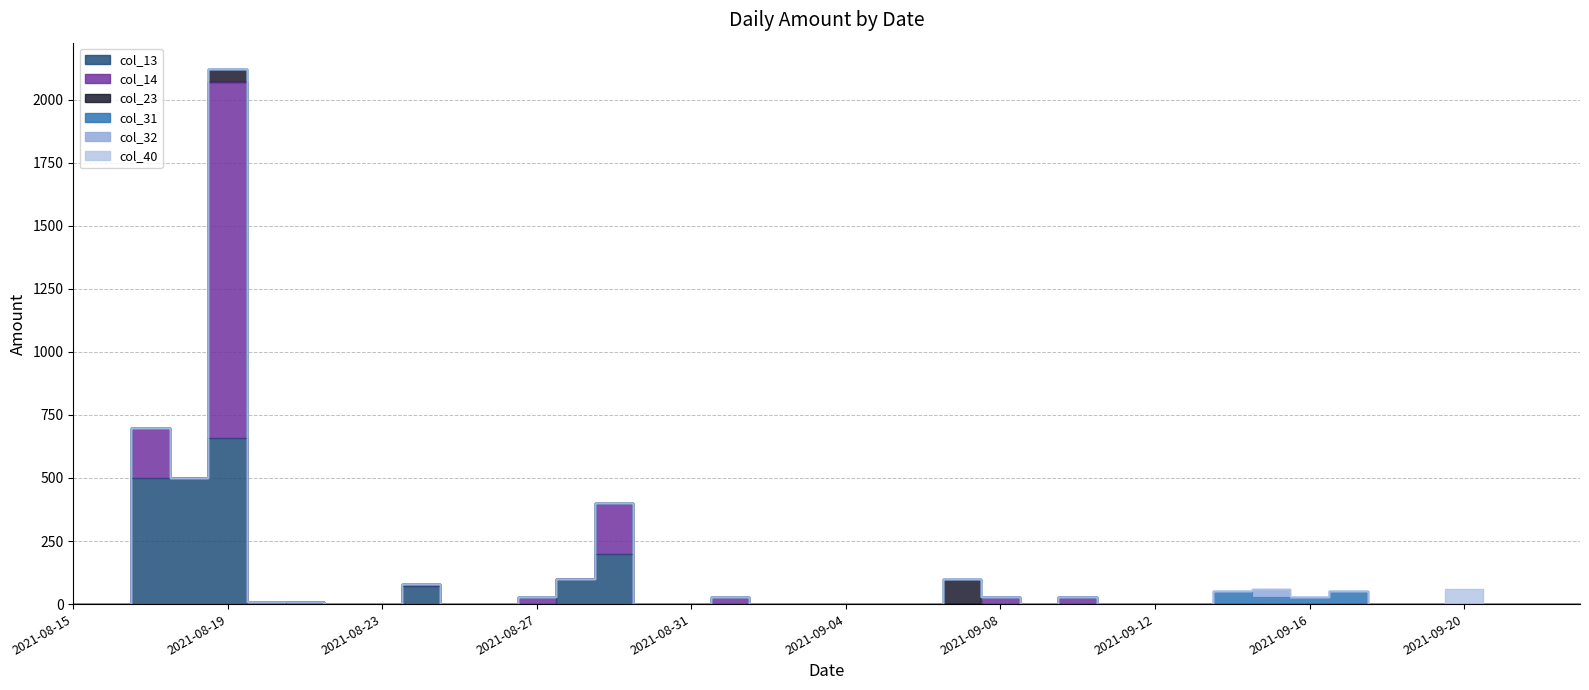

Where is the first local maximum for col_40?

2021-09-20